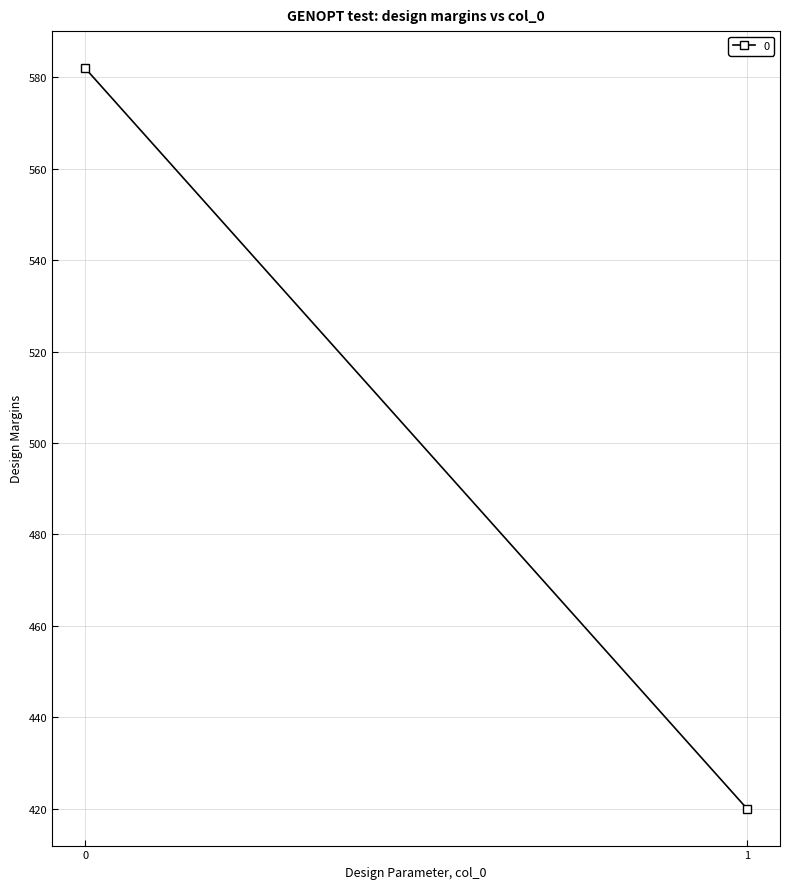

Reading left to right, extract all data points from this chart.

582	420